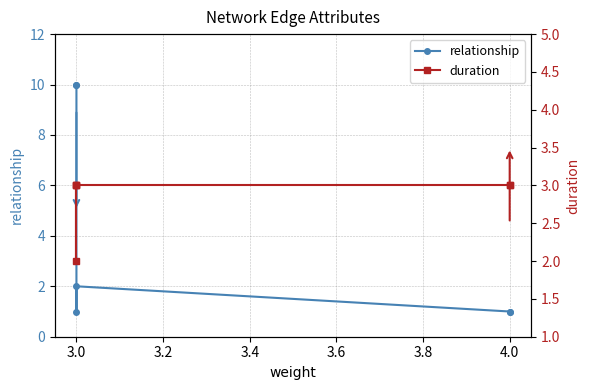

The relationship series shows 1 at 4.0. True or false?

True